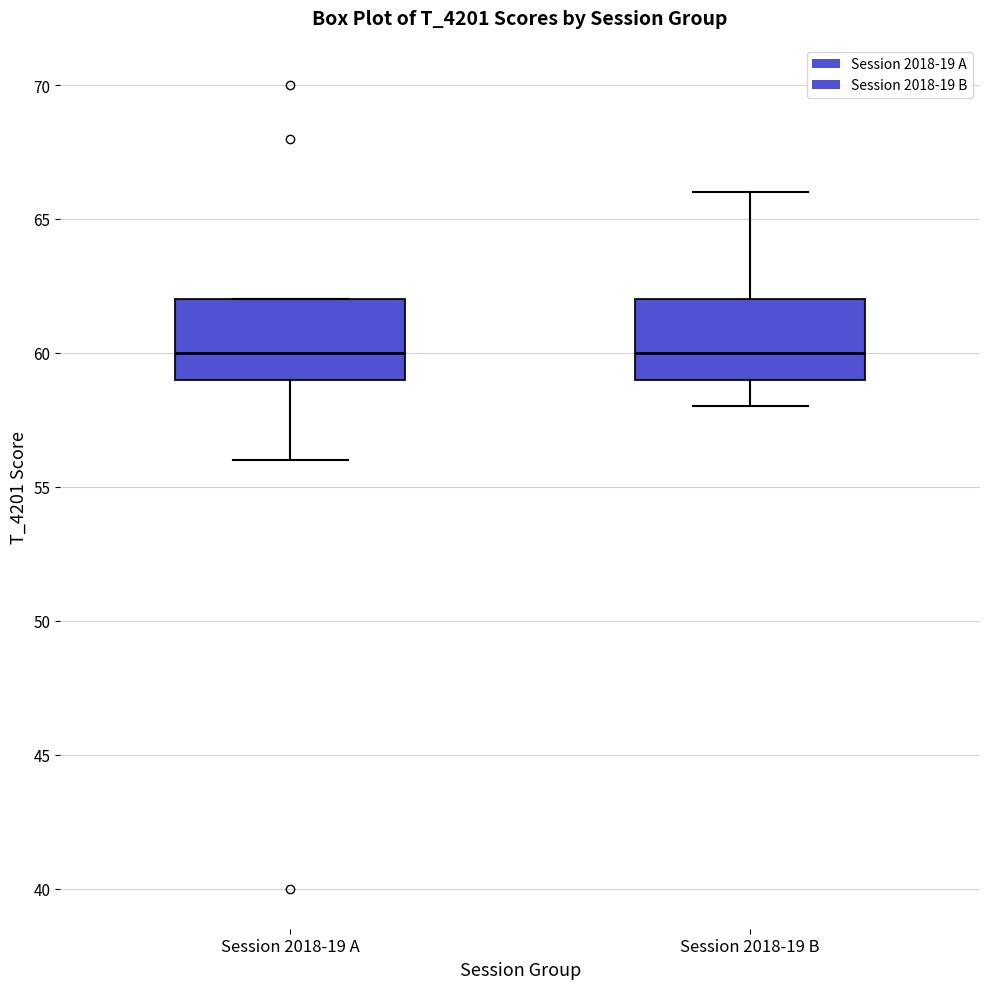

Where does the upper whisker of the box for Session 2018-19 B end on the y-axis? The values are not printed on the chart, so give them approximately, as read against the axis.

66